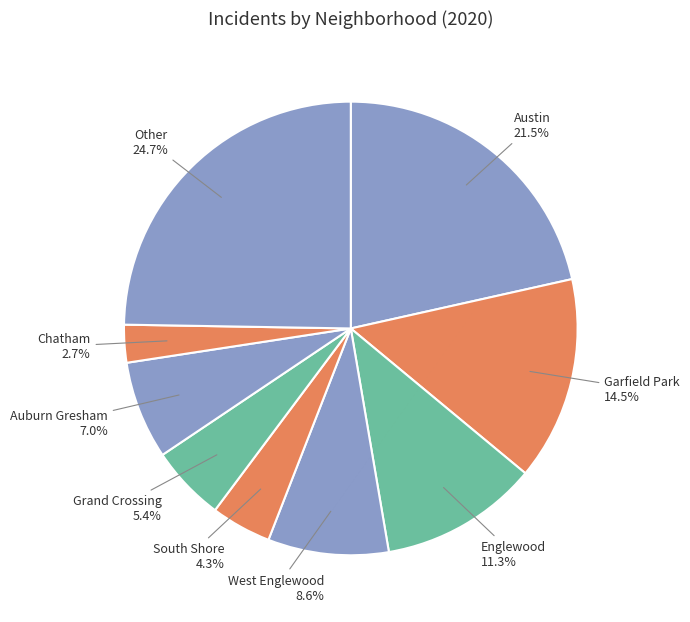

To the nearest percent, what portion does Grand Crossing represent?

5%